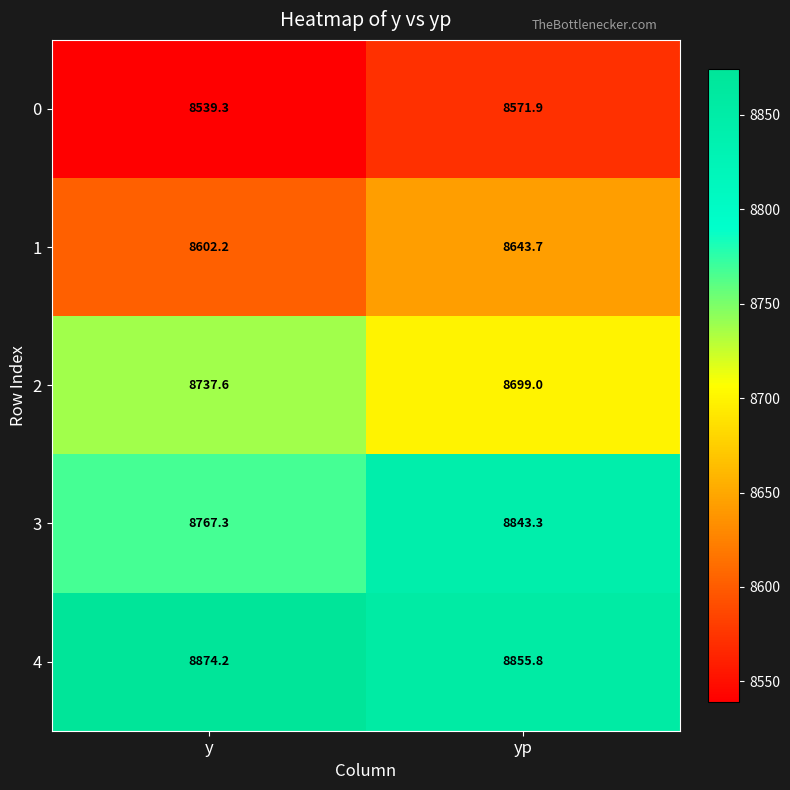

Between y and yp, which series saw the biggest shift?

3